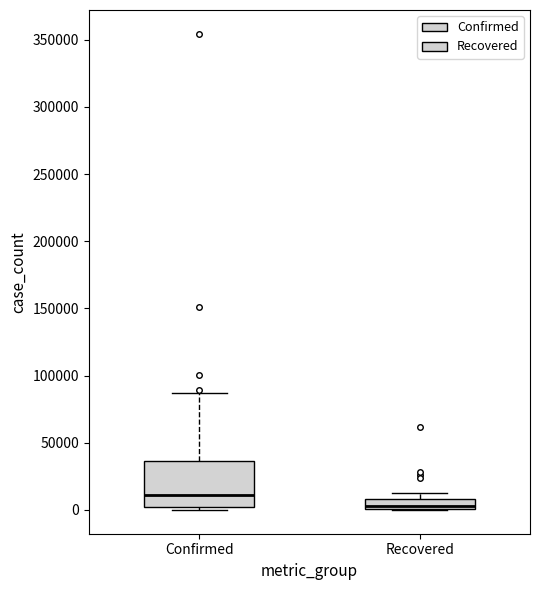

Comparing the boxes themselves (not the whiskers), which one is the tallest?

Confirmed